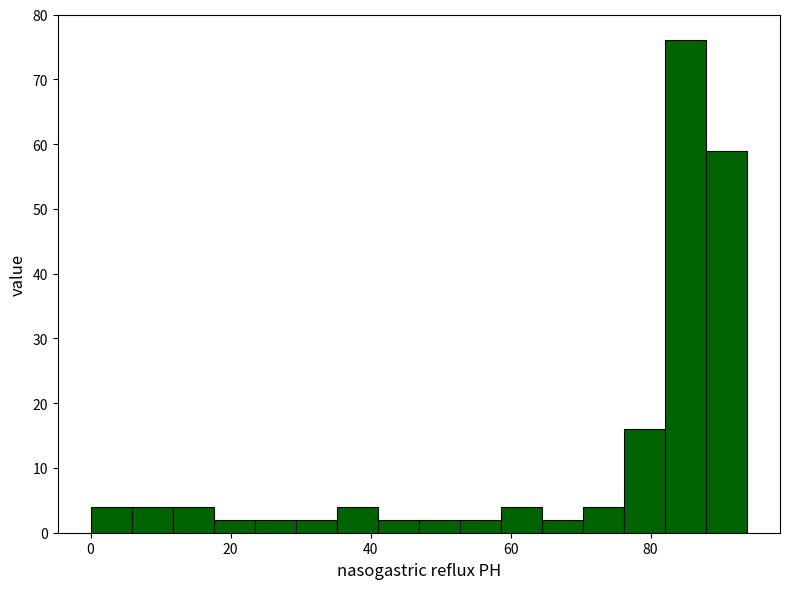

Read against the x-axis, roughly where is the centre of the tallest bar?

86